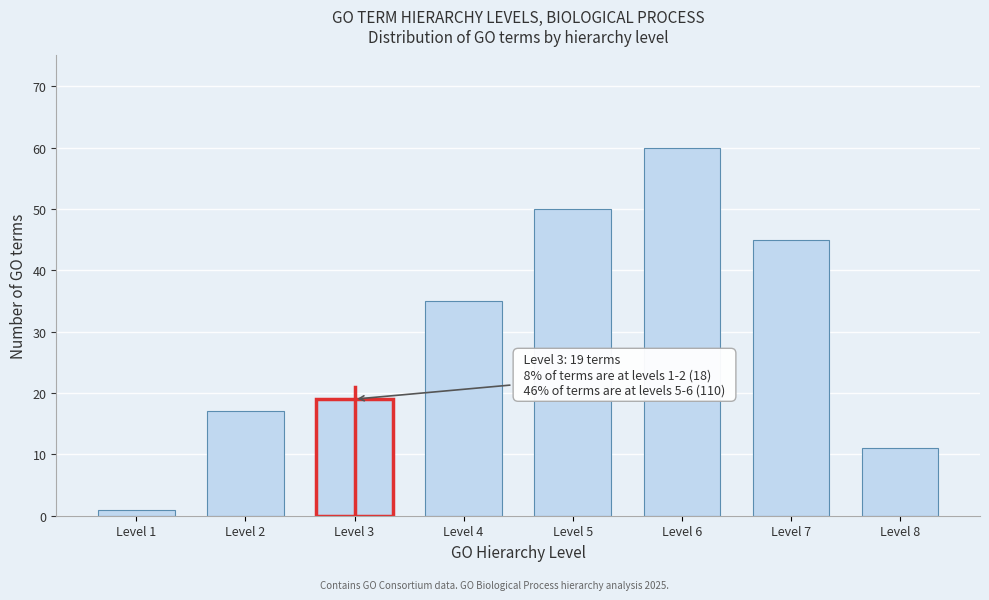

Reading left to right, list all the values displayed in this chart.

Level 1=1	Level 2=17	Level 3=19	Level 4=35	Level 5=50	Level 6=60	Level 7=45	Level 8=11